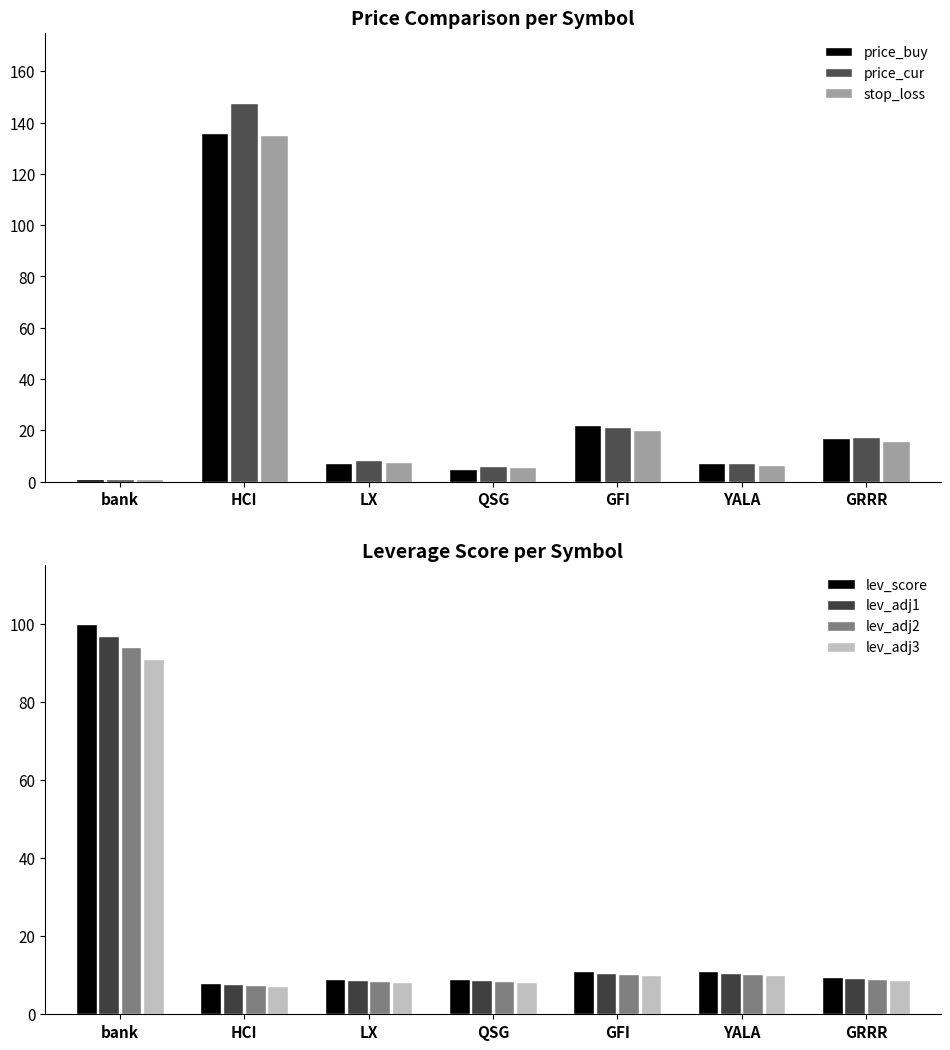

The lev_score series shows 11.0 at GFI. True or false?

True